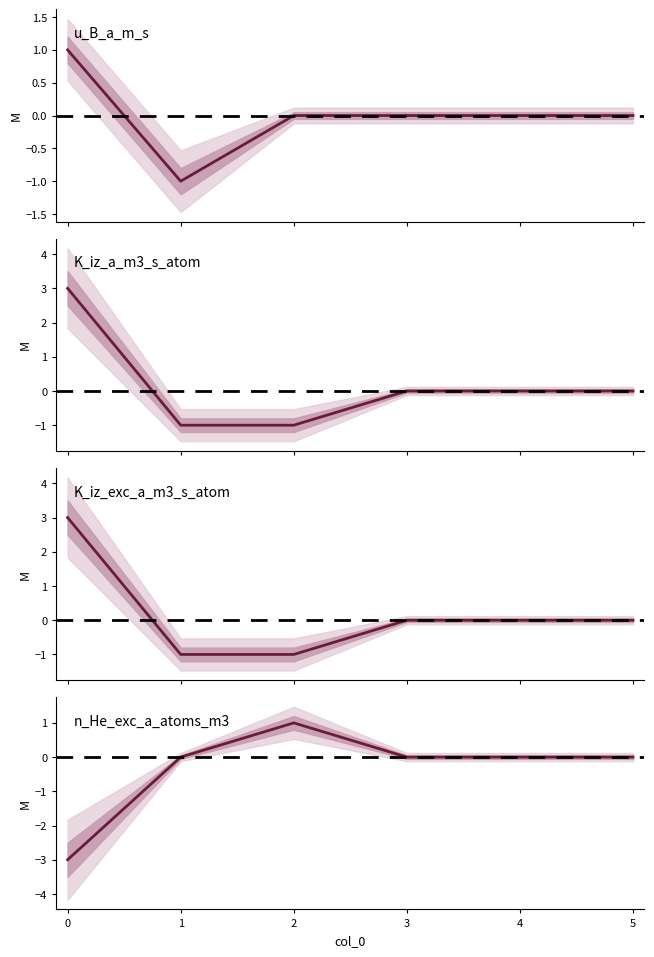

How many values in u_B_a_m_s are below zero?

1